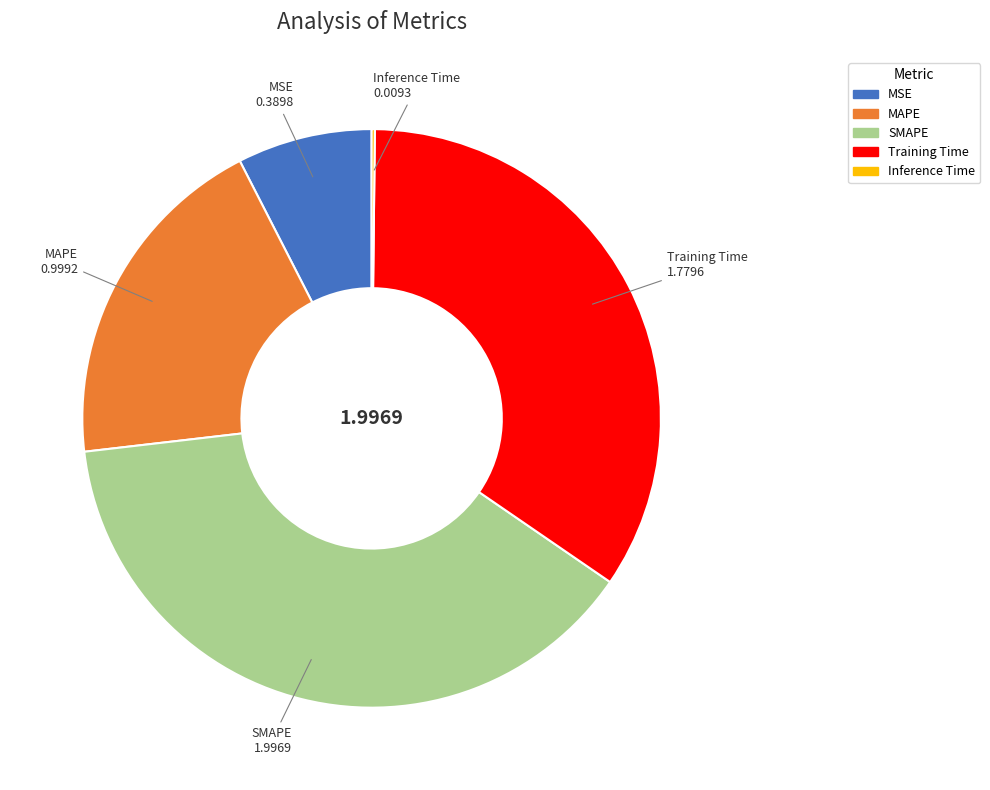

Do MAPE and SMAPE together represent more than half of the pie?

Yes